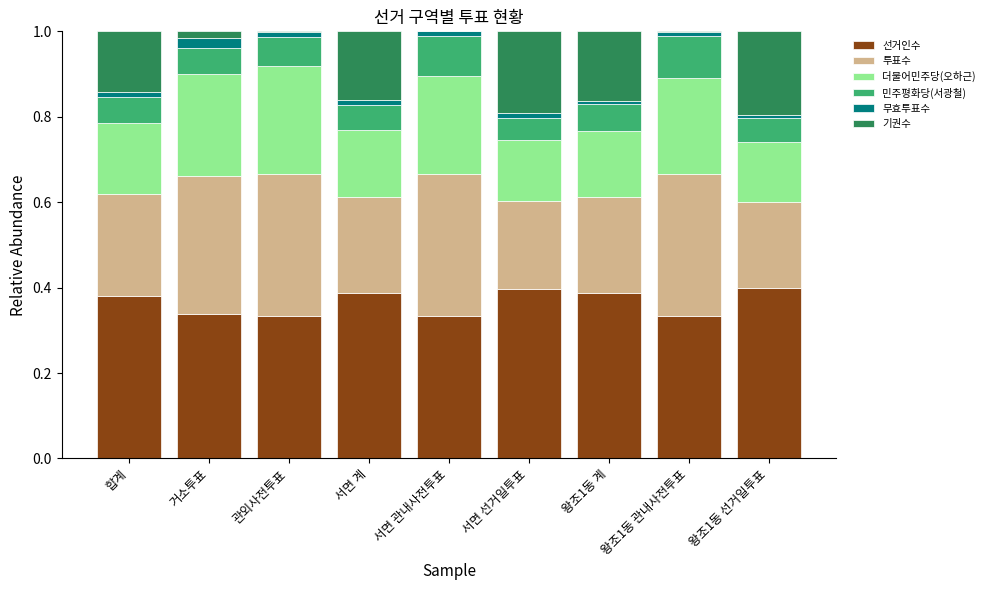

Count the number of categories in the chart.

9